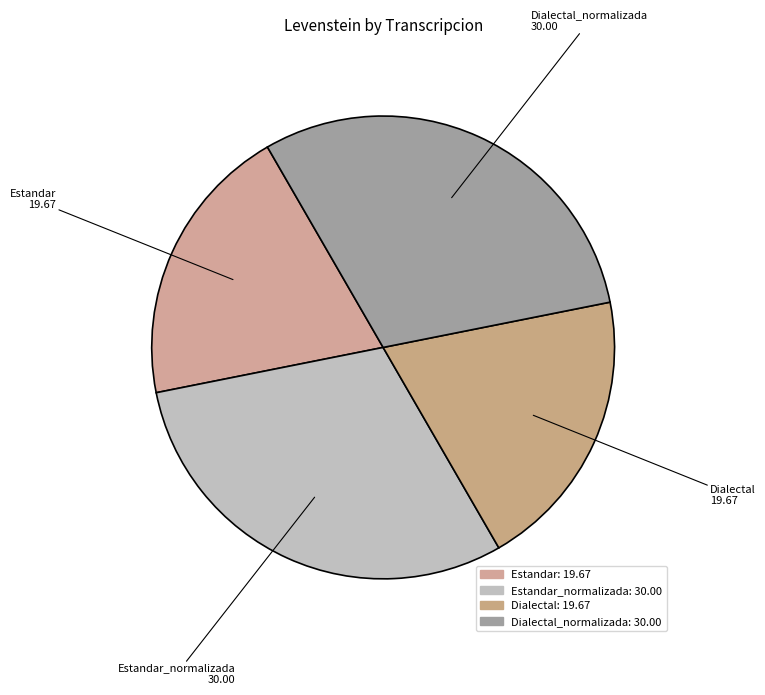

Is there a majority slice in this chart?

No